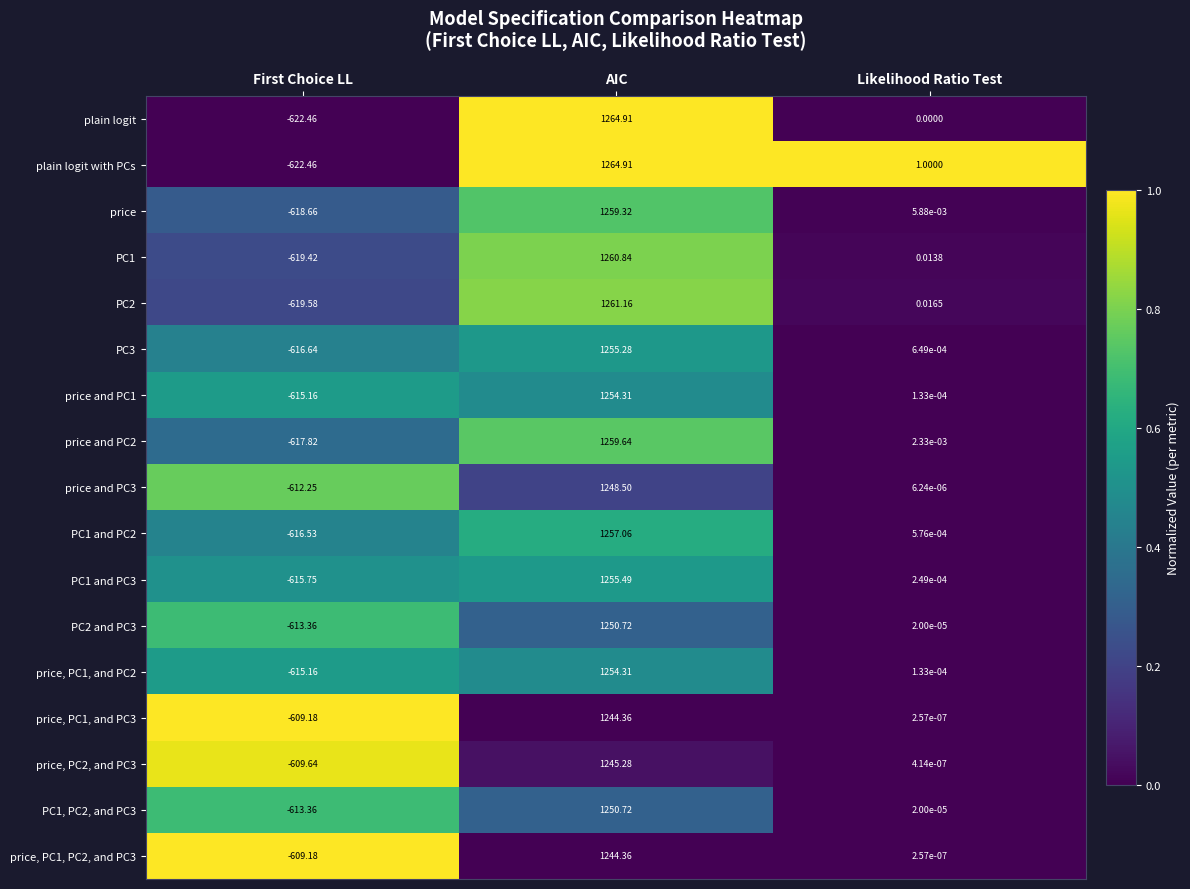

At how many categories does at least one series exceed 0?

2